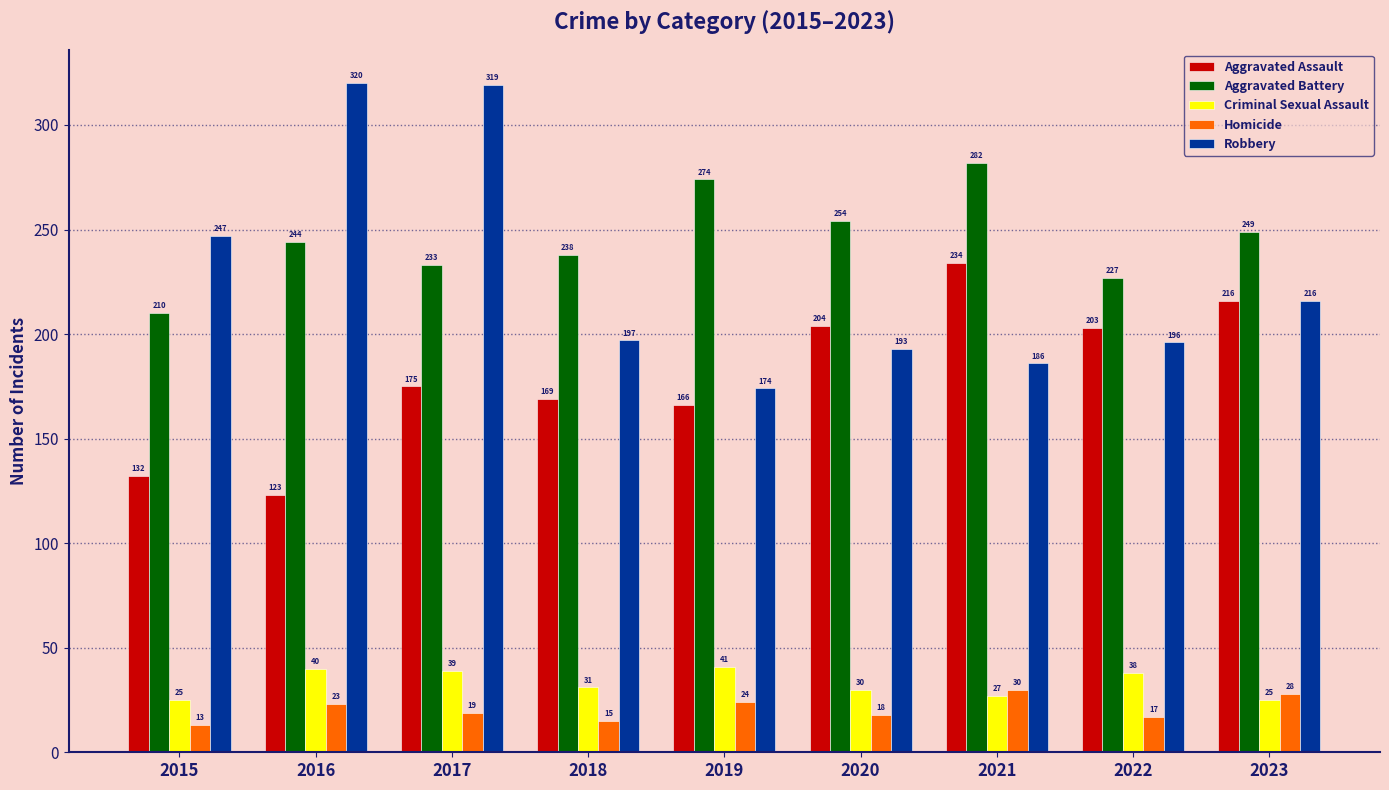

Which series has the largest range (max minus min)?

Robbery